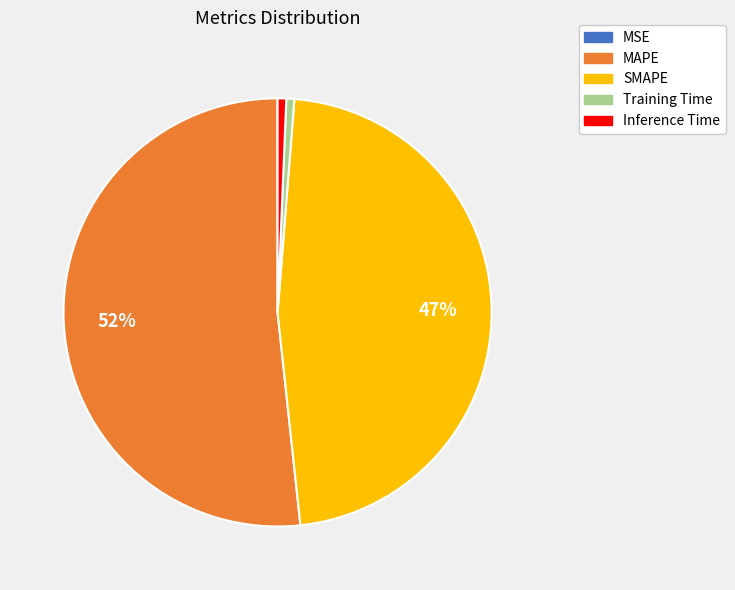

Which has a higher value, SMAPE or MAPE?

MAPE